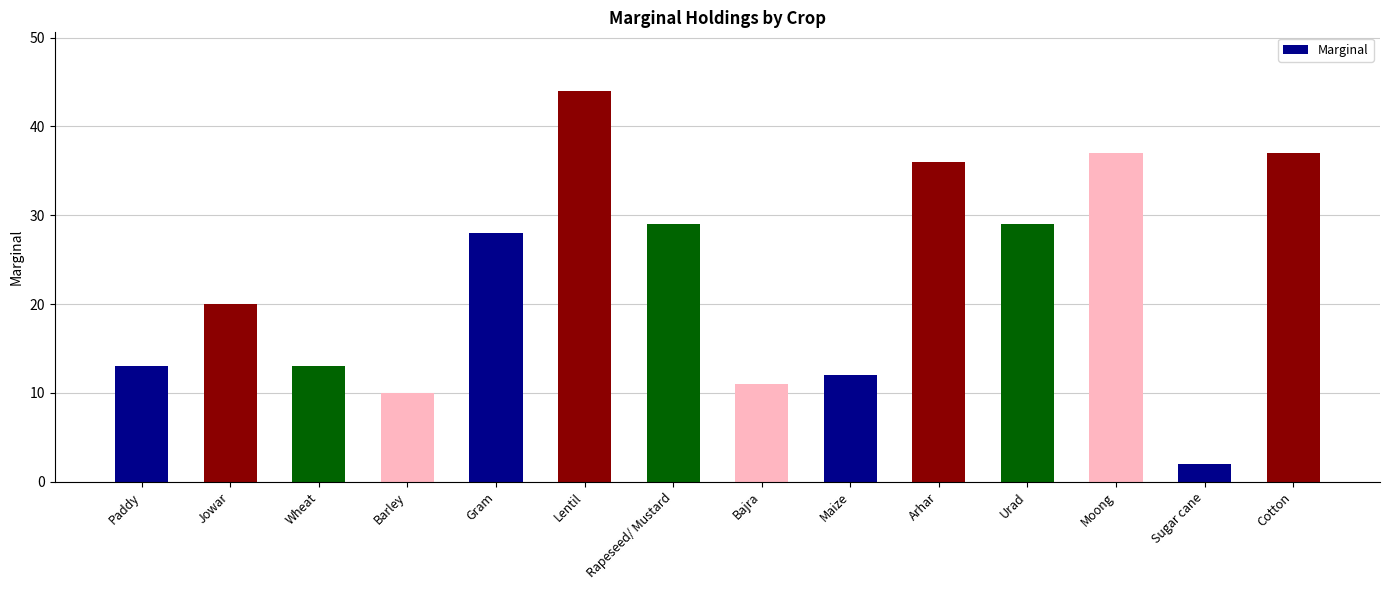

The chart shows a value of 5 at Paddy. True or false?

False